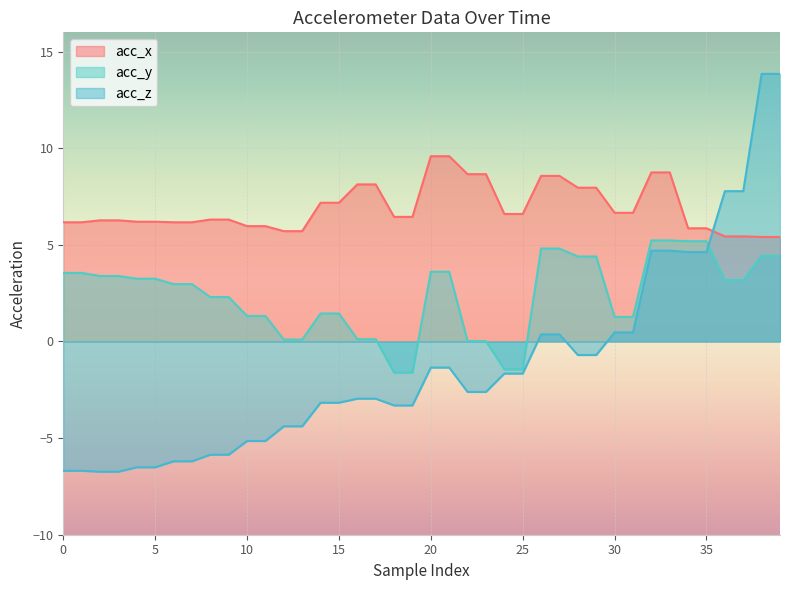

What value does the acc_z series have at 35?

4.6